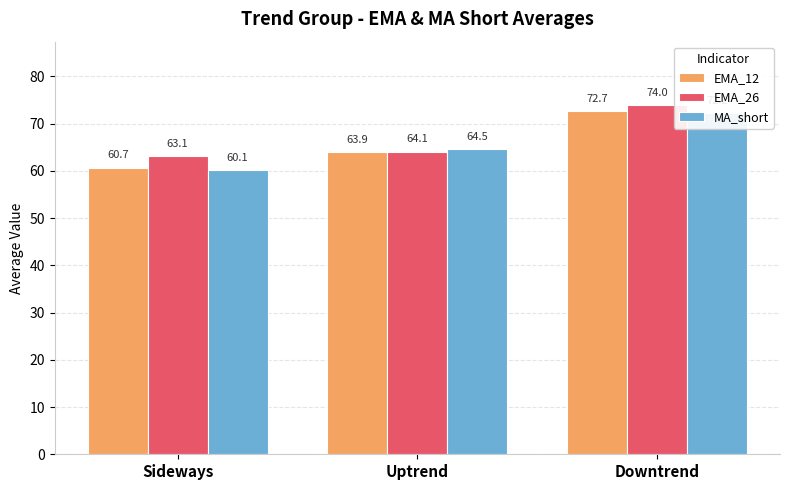

At which category is the sum across all series the highest?

Downtrend